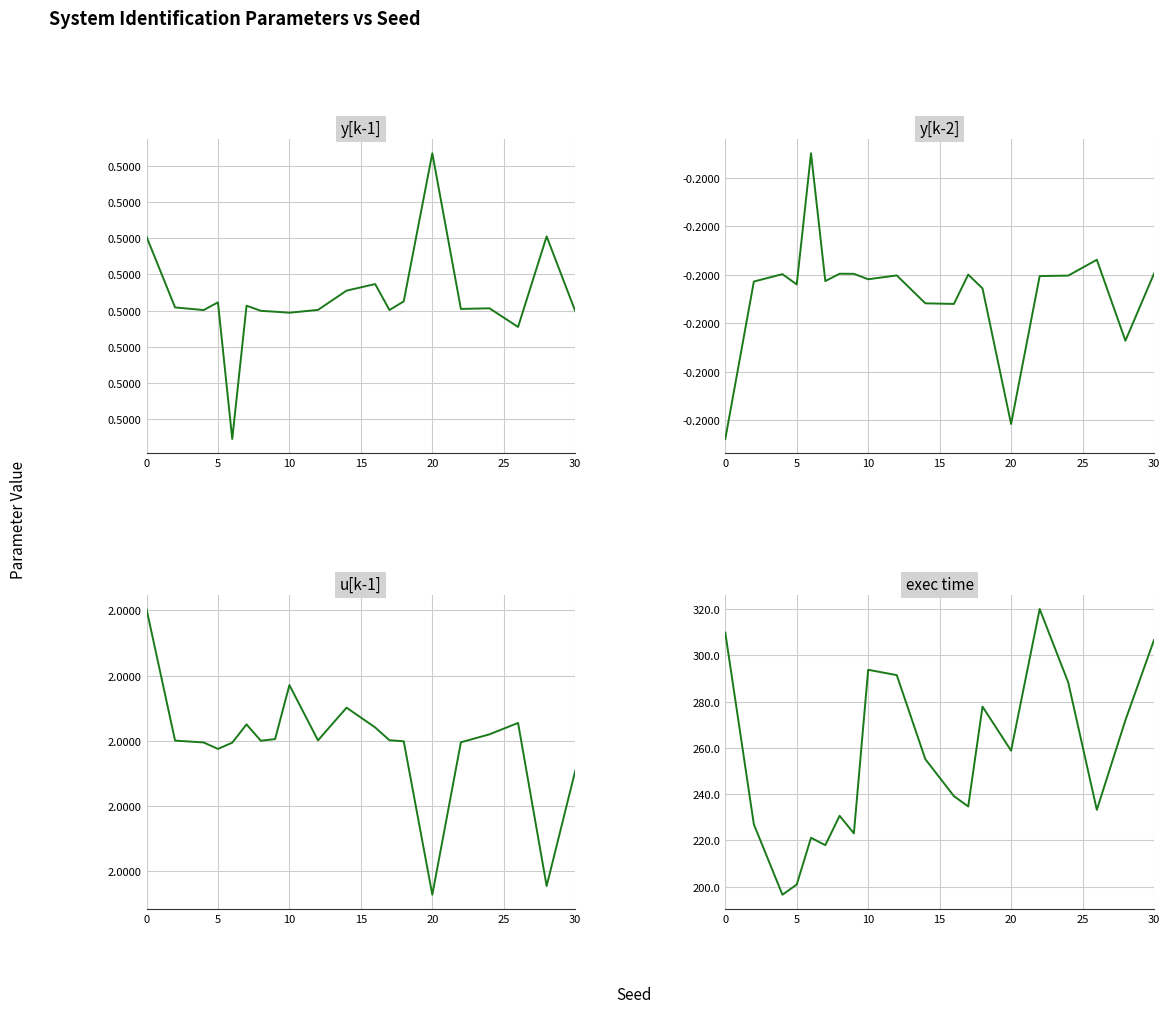

What is the maximum value for y[k-1]?

0.5